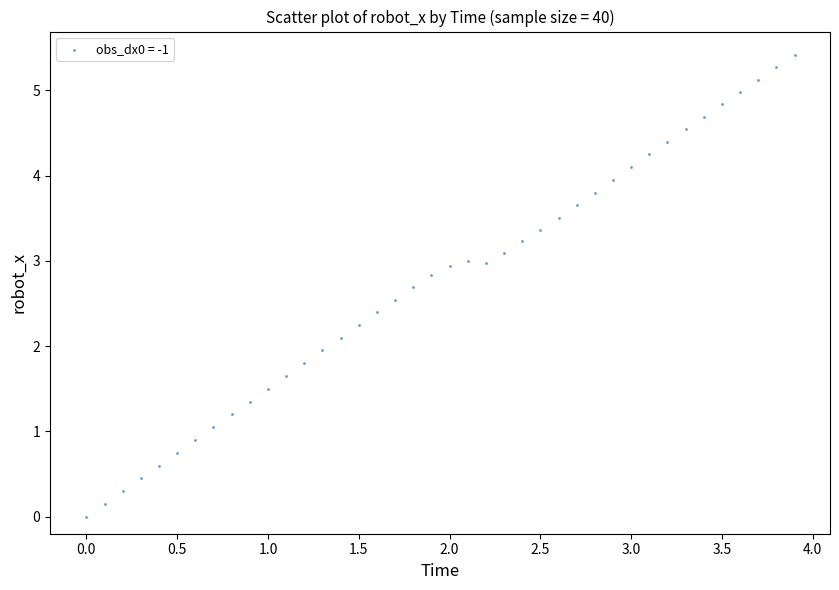

What is the range of Y values (max minus min)?

5.4